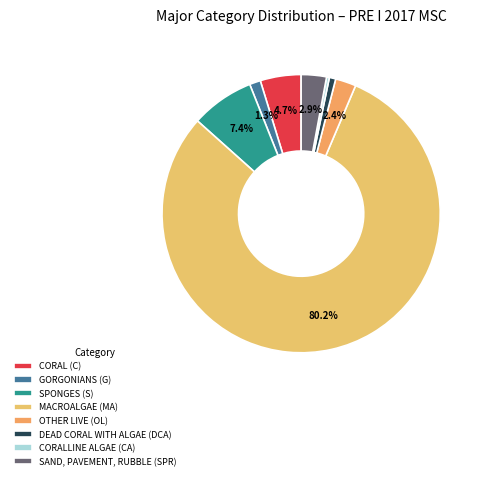

To the nearest percent, what percentage of the pie is GORGONIANS (G)?

1%